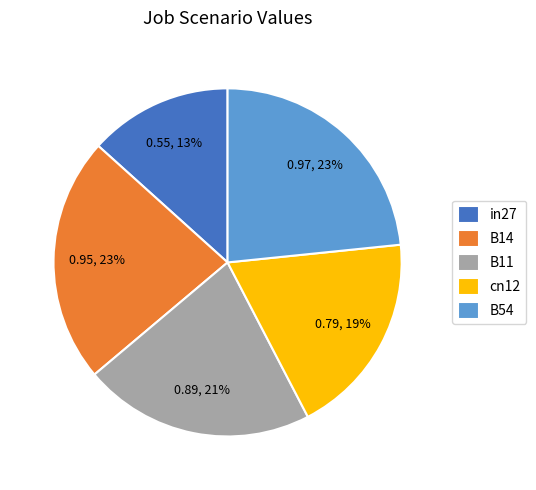

Which category has the smallest portion of the pie?

in27